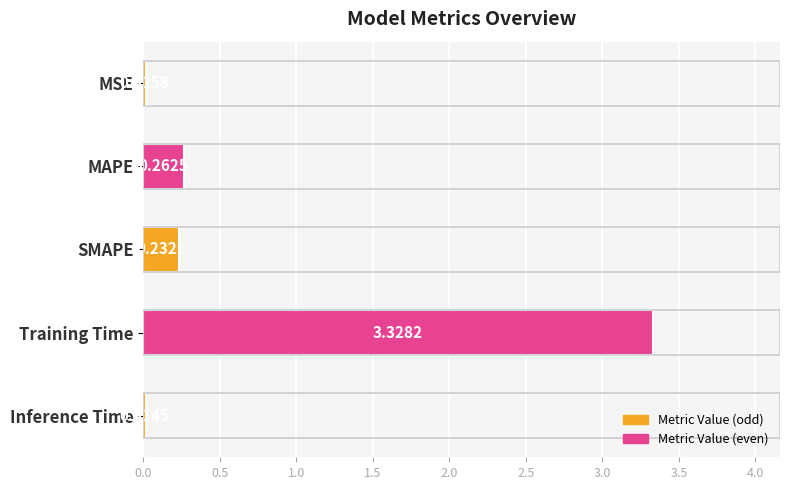

List the labels in order of value, smallest first.

Inference Time, MSE, SMAPE, MAPE, Training Time